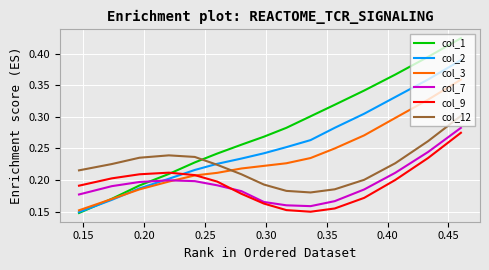

True or false: col_1 and col_12 cross at least once.

True